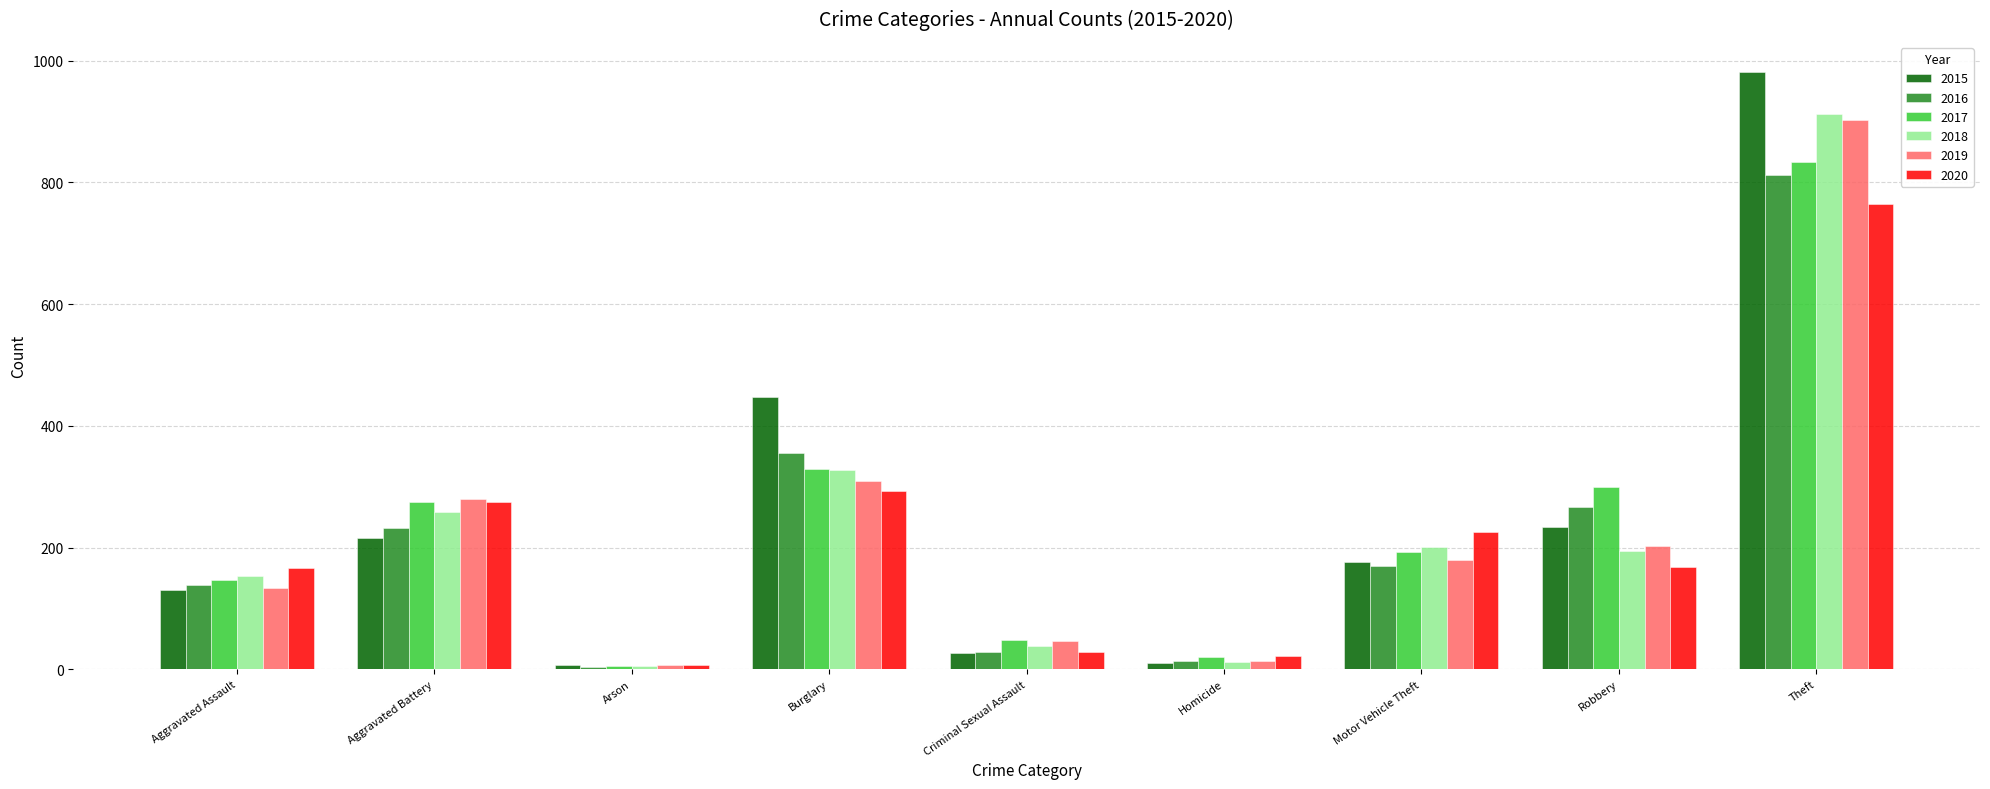

Are the bars horizontal?

No